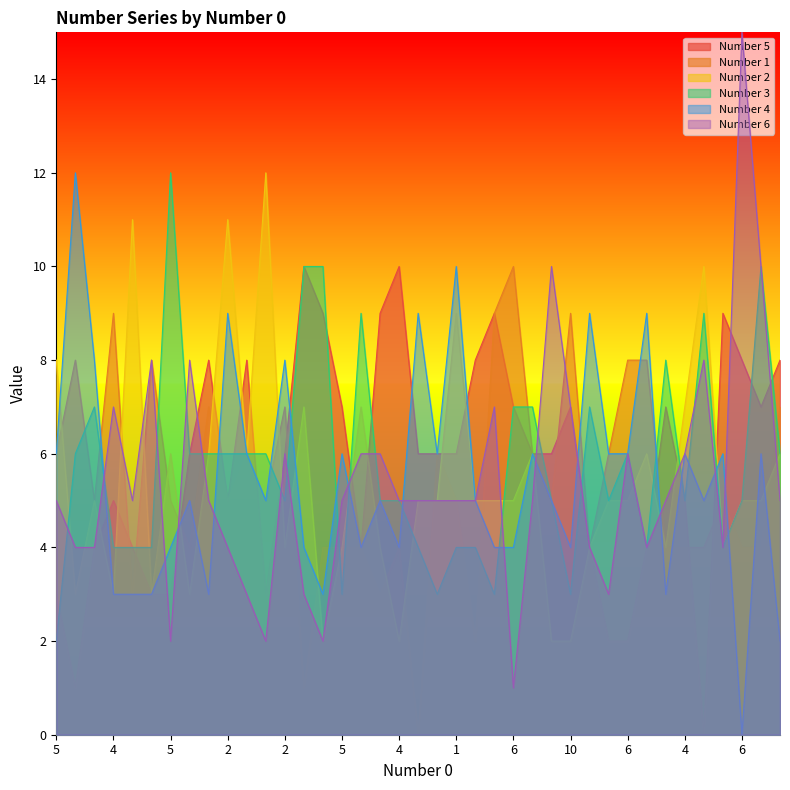

How many times do Number 5 and Number 3 cross each other?

14